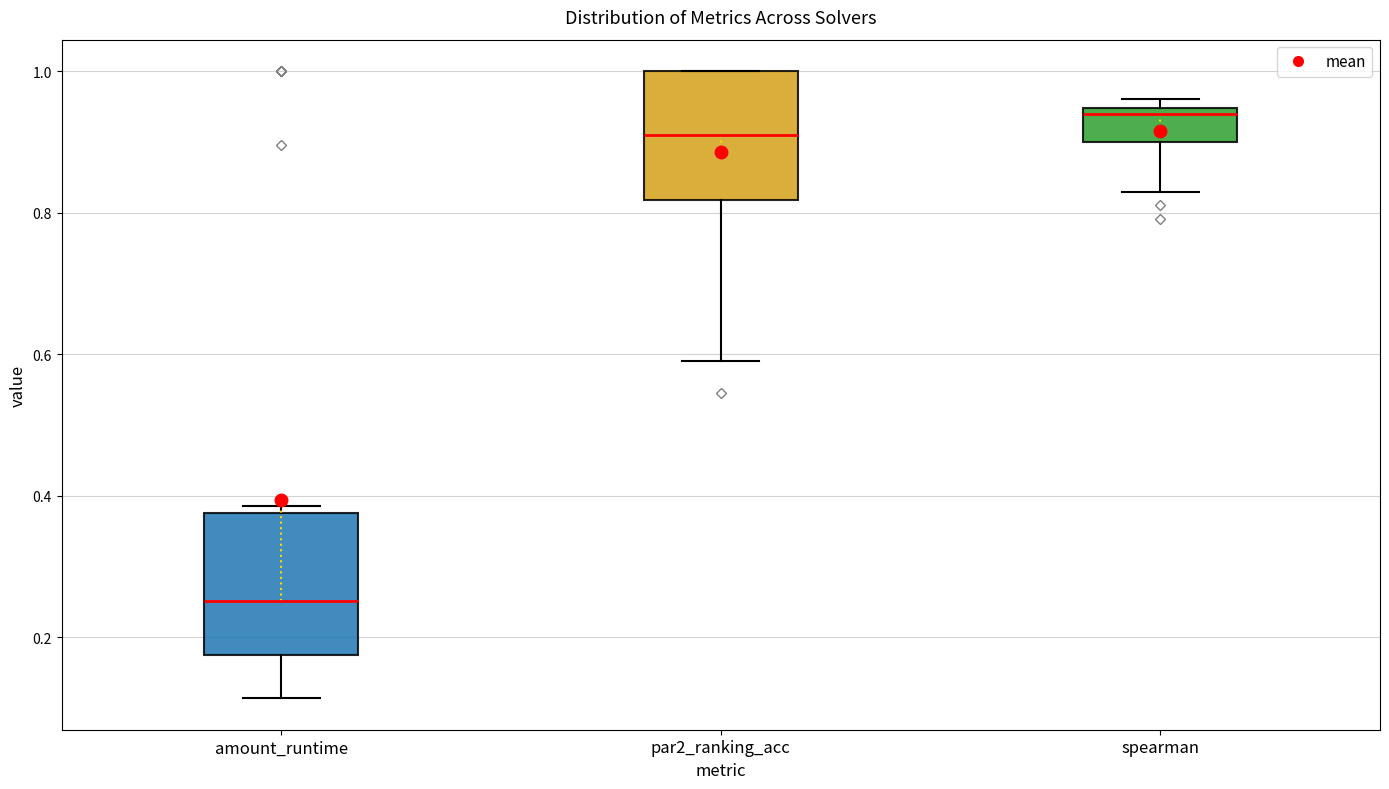

Which box's median line is the lowest?

amount_runtime